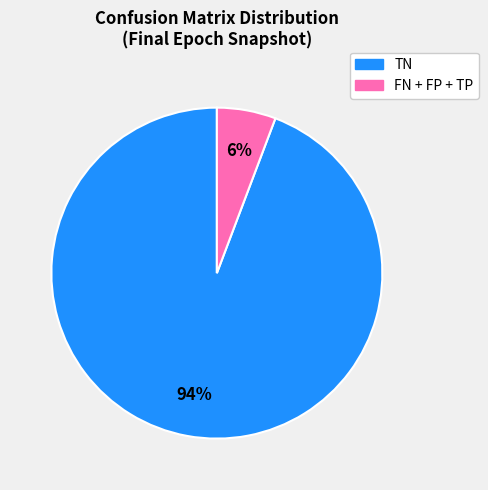

To the nearest percent, what is the average slice percentage?

50%